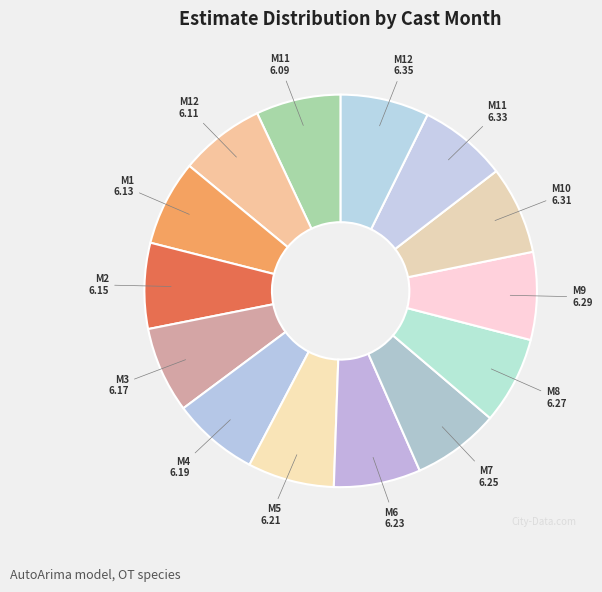

Count the number of slices in the pie.

14